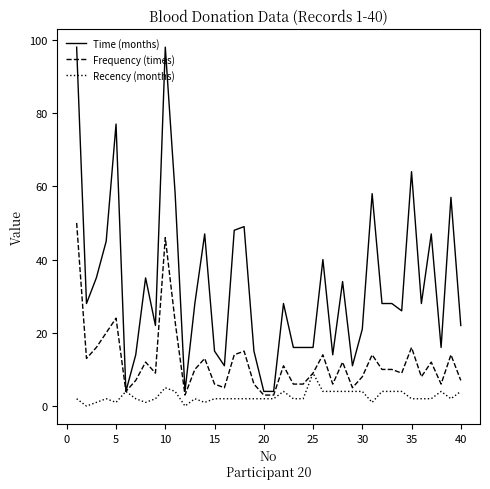

Which series has the largest range (max minus min)?

Time (months)